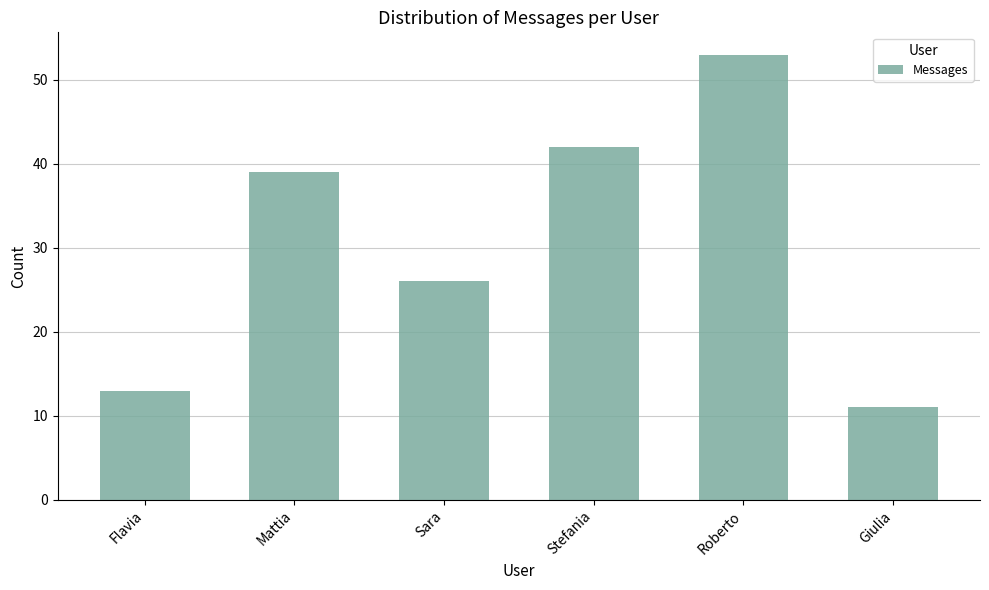

The value at Flavia is 13. True or false?

True